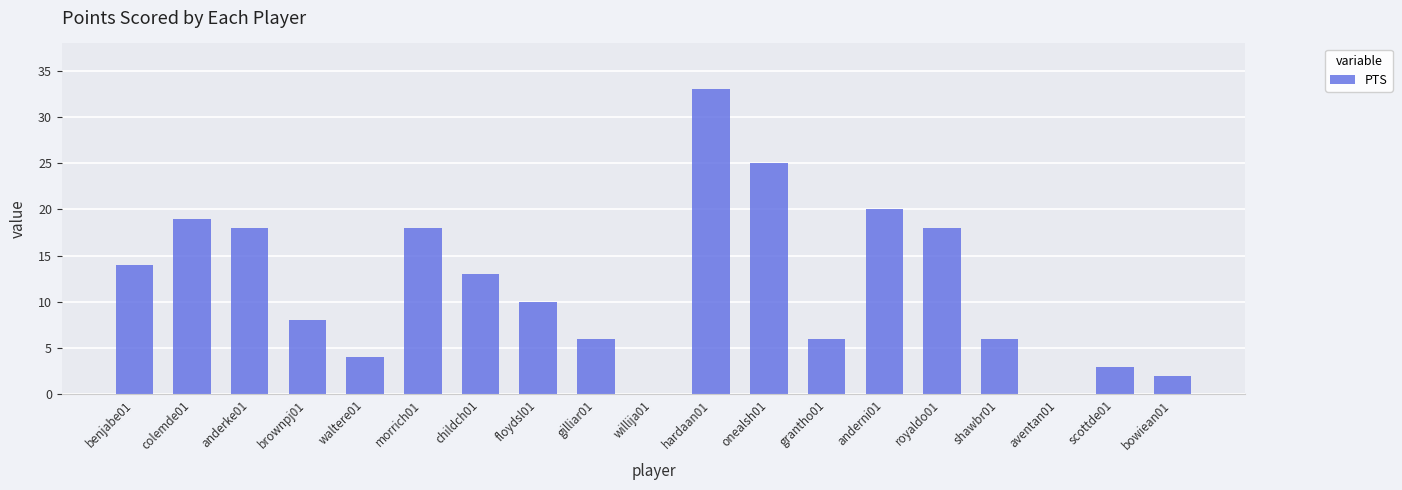

Is it true that the value at childch01 is 4?

False